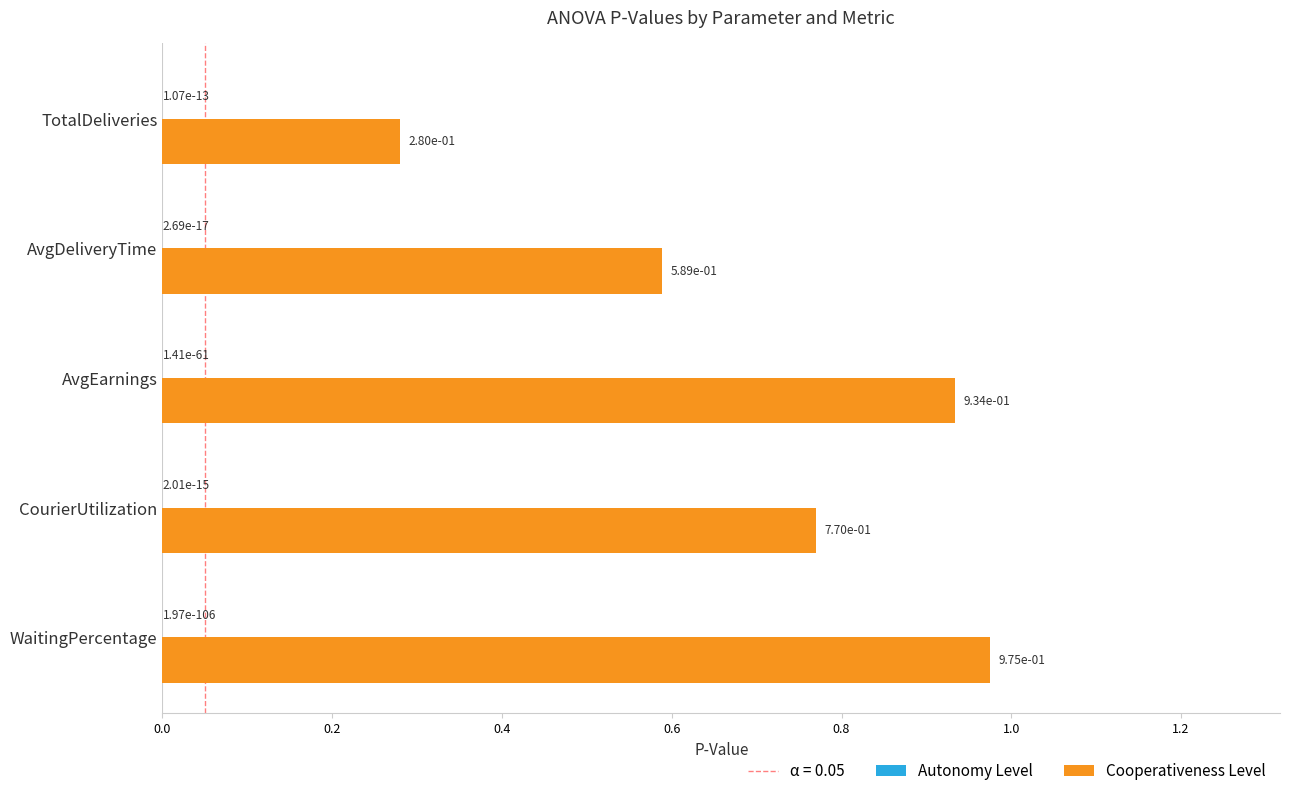

Is it true that Cooperativeness Level equals 0.9 at AvgDeliveryTime?

False